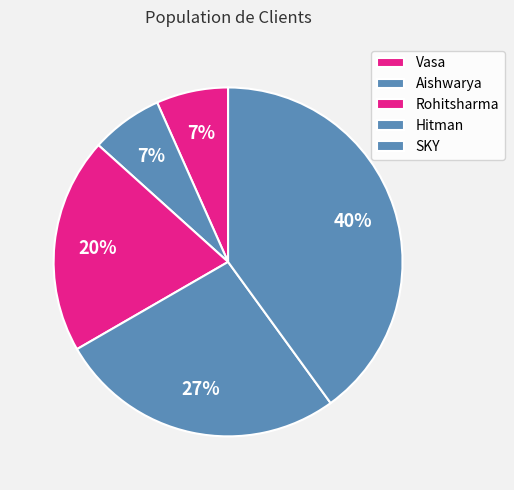

Do Vasa and Aishwarya together represent more than half of the pie?

No